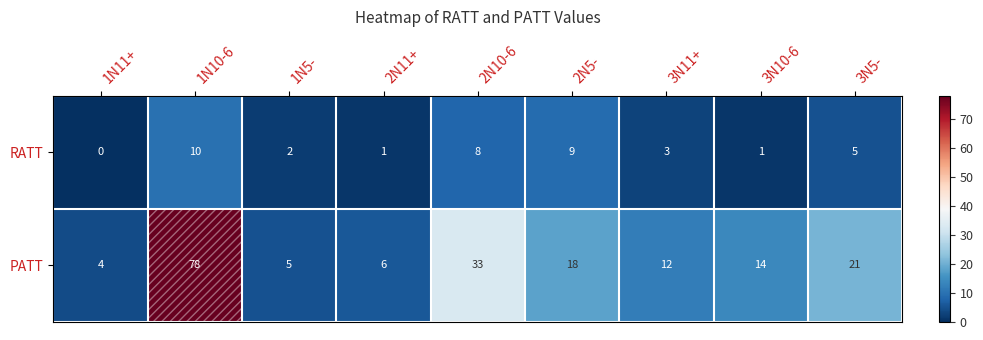

What is the difference between the PATT values at 2N5- and 2N11+?

12